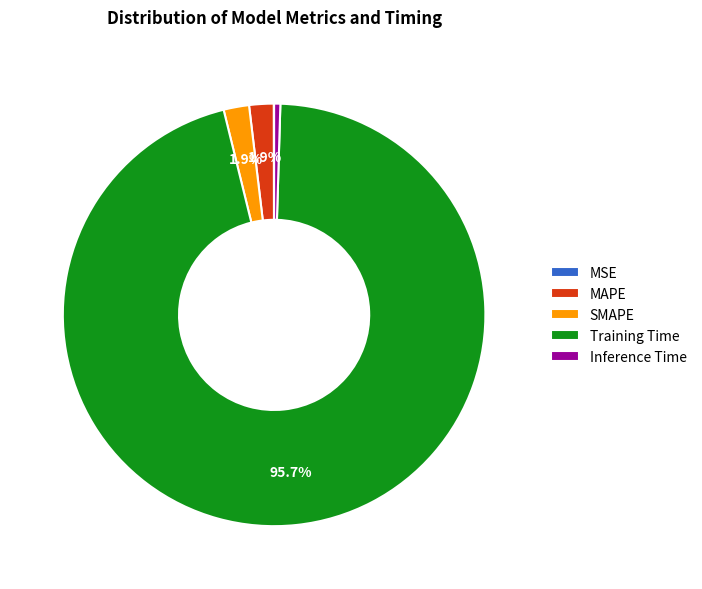

Between Training Time and MAPE, which is larger?

Training Time